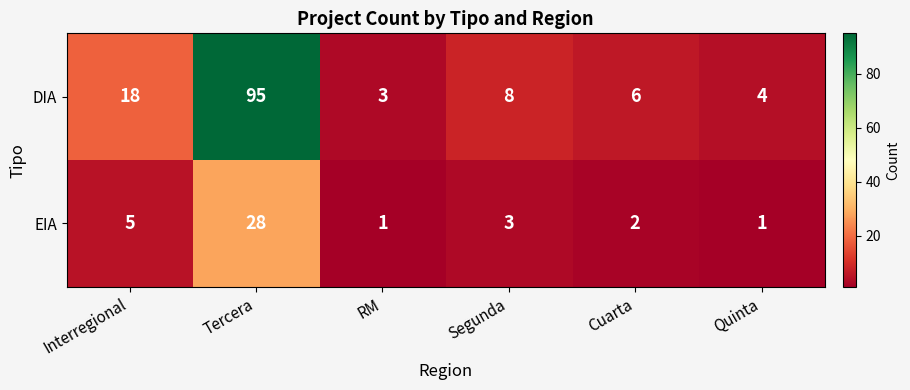

Where is DIA nearest to the value 49?

Interregional